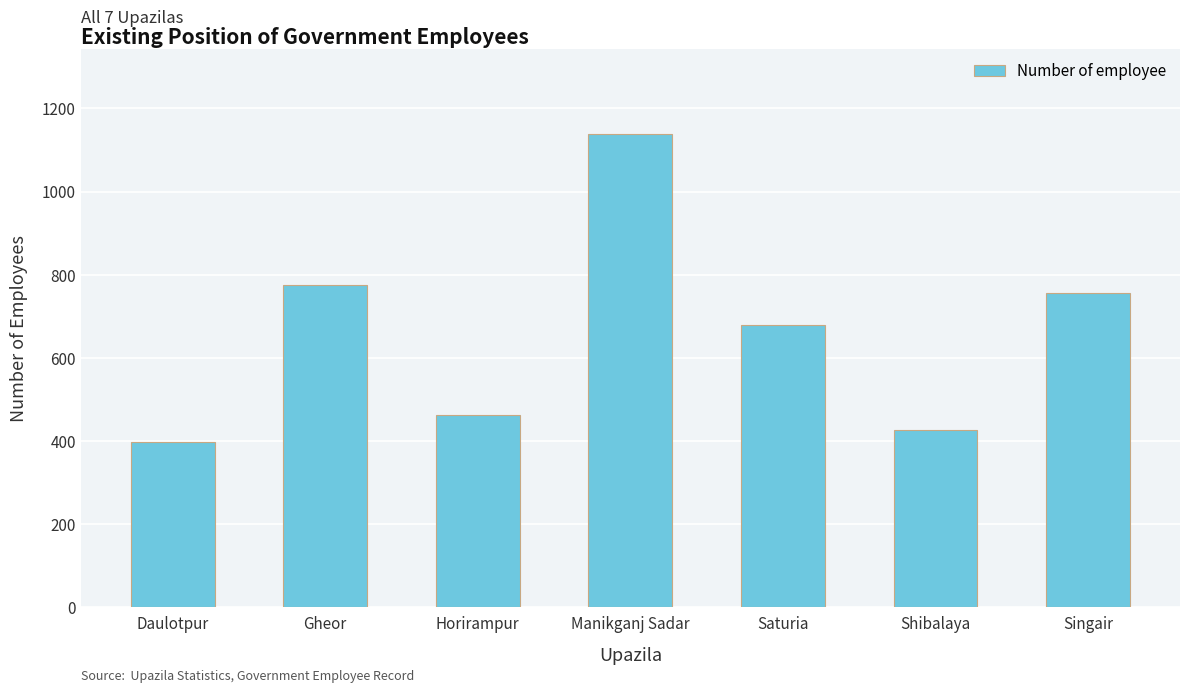

How many values are below 679?

3